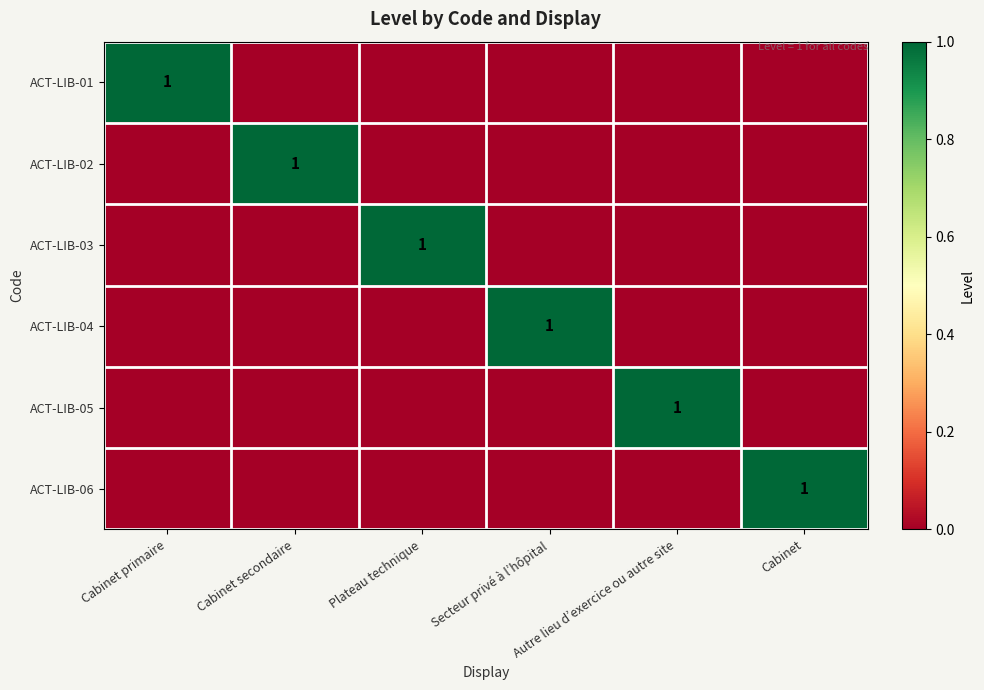

Is the value of ACT-LIB-03 at Cabinet greater than the value of ACT-LIB-01 at Cabinet?

No